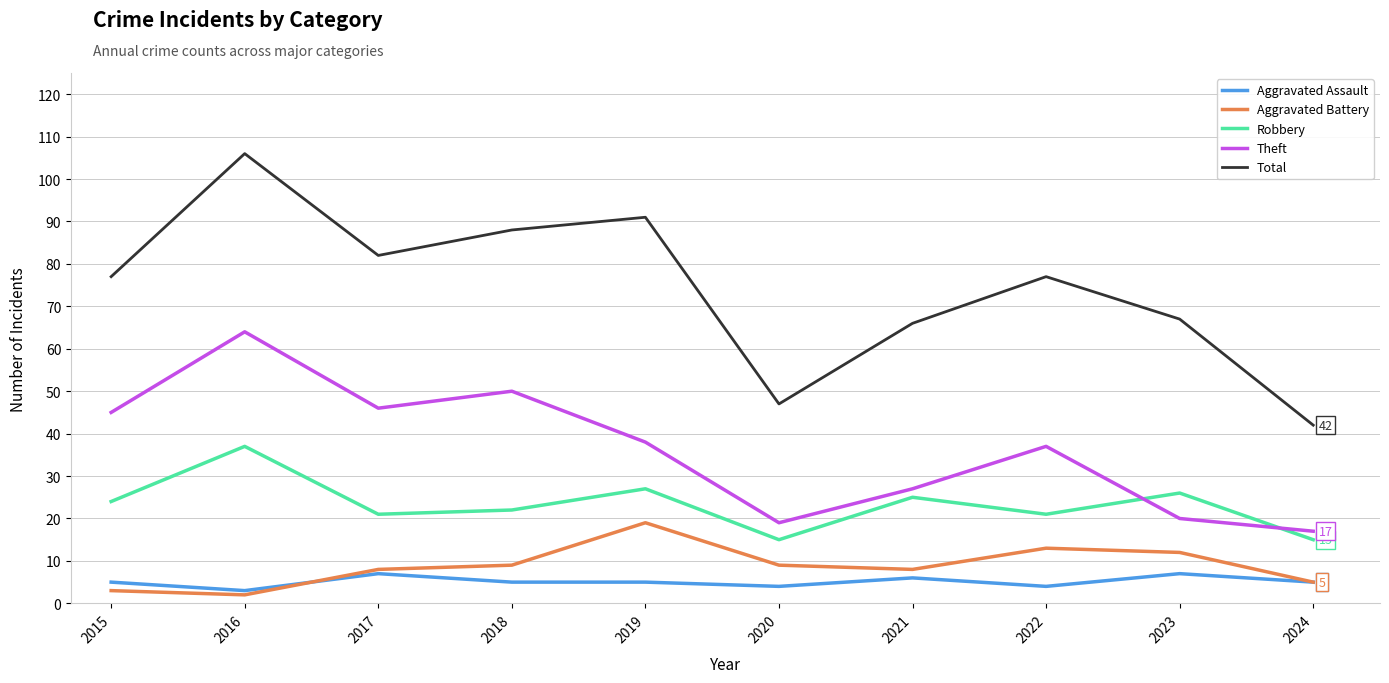

What is the highest value of the Aggravated Assault series?

7